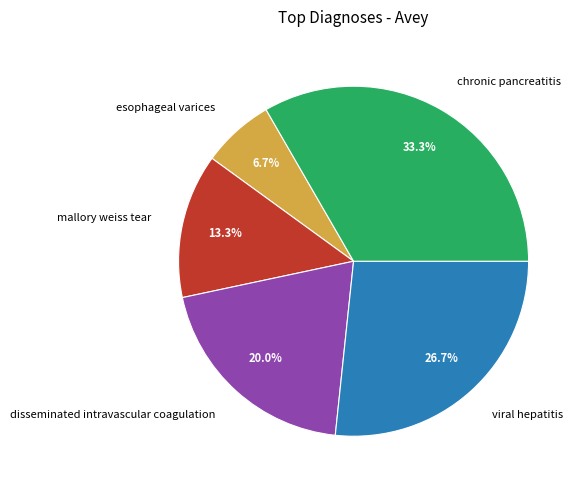

Combined, what portion of the pie is disseminated intravascular coagulation and esophageal varices?

26.7%